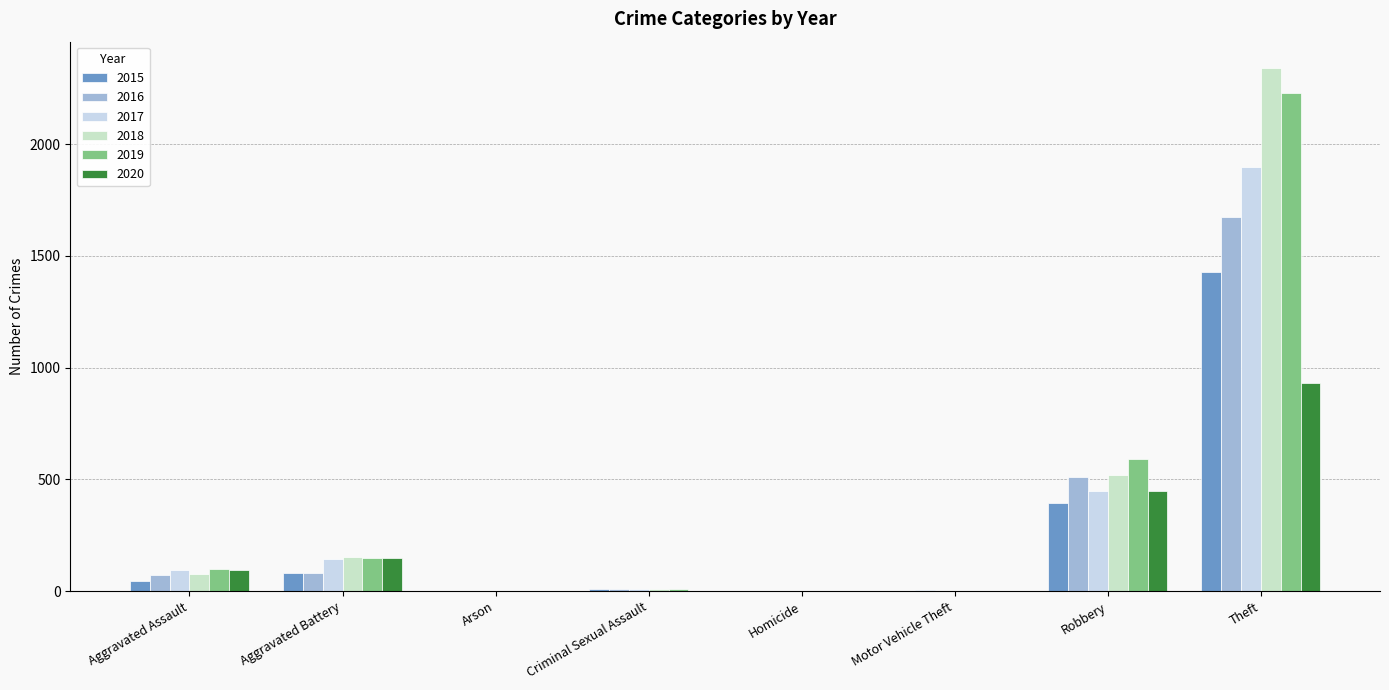

Is it true that 2020 equals 216 at Aggravated Battery?

False